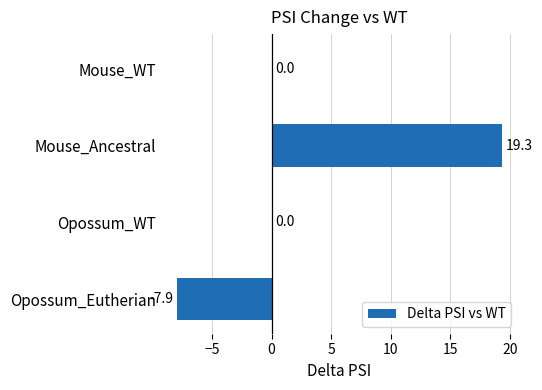

True or false: the data shows 13.8 at Opossum_WT.

False